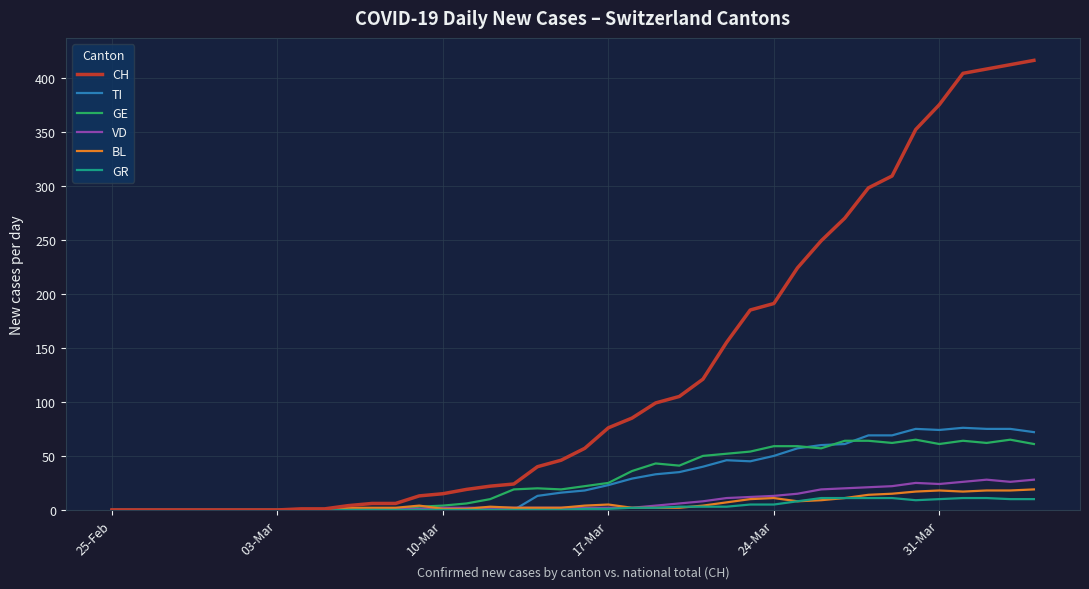

What is the greatest value displayed?

416